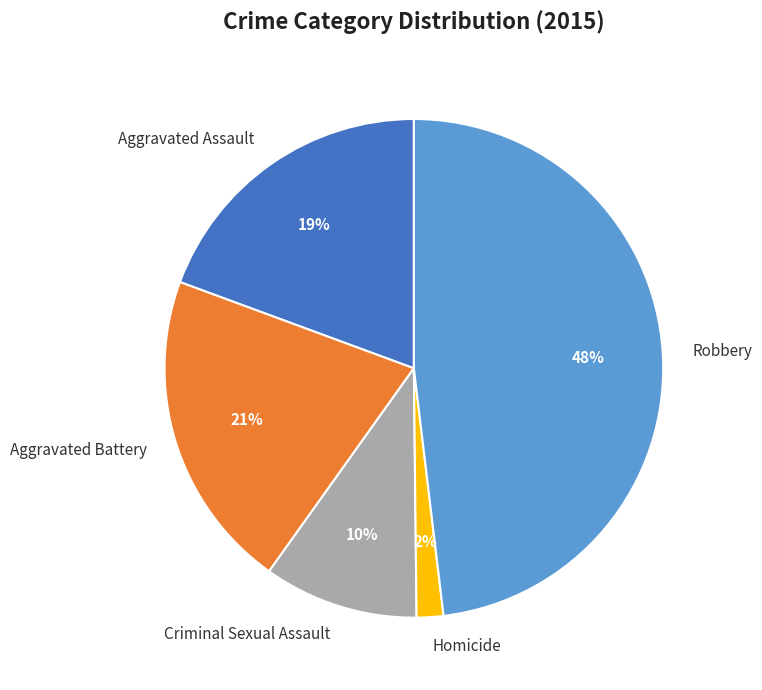

Rank the categories by value from lowest to highest.

Homicide, Criminal Sexual Assault, Aggravated Assault, Aggravated Battery, Robbery